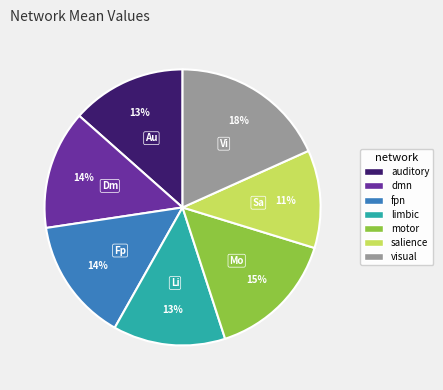

Is the sum of fpn and auditory greater than half?

No